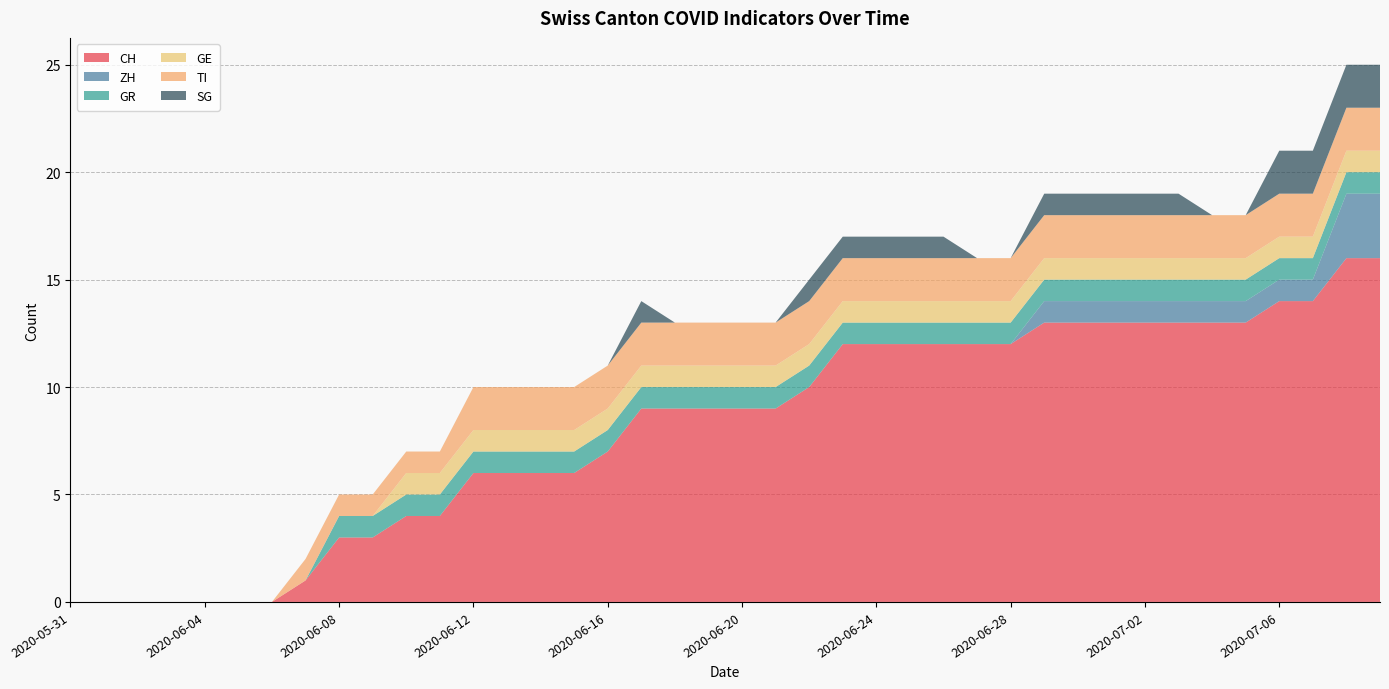

Reading right to left, extract all data points from this chart.

CH: 16	16	14	14	13	13	13	13	13	13	13	12	12	12	12	12	12	10	9	9	9	9	9	7	6	6	6	6	4	4	3	3	1	0	0	0	0	0	0	0
ZH: 3	3	1	1	1	1	1	1	1	1	1	0	0	0	0	0	0	0	0	0	0	0	0	0	0	0	0	0	0	0	0	0	0	0	0	0	0	0	0	0
GR: 1	1	1	1	1	1	1	1	1	1	1	1	1	1	1	1	1	1	1	1	1	1	1	1	1	1	1	1	1	1	1	1	0	0	0	0	0	0	0	0
GE: 1	1	1	1	1	1	1	1	1	1	1	1	1	1	1	1	1	1	1	1	1	1	1	1	1	1	1	1	1	1	0	0	0	0	0	0	0	0	0	0
TI: 2	2	2	2	2	2	2	2	2	2	2	2	2	2	2	2	2	2	2	2	2	2	2	2	2	2	2	2	1	1	1	1	1	0	0	0	0	0	0	0
SG: 2	2	2	2	0	0	1	1	1	1	1	0	0	1	1	1	1	1	0	0	0	0	1	0	0	0	0	0	0	0	0	0	0	0	0	0	0	0	0	0